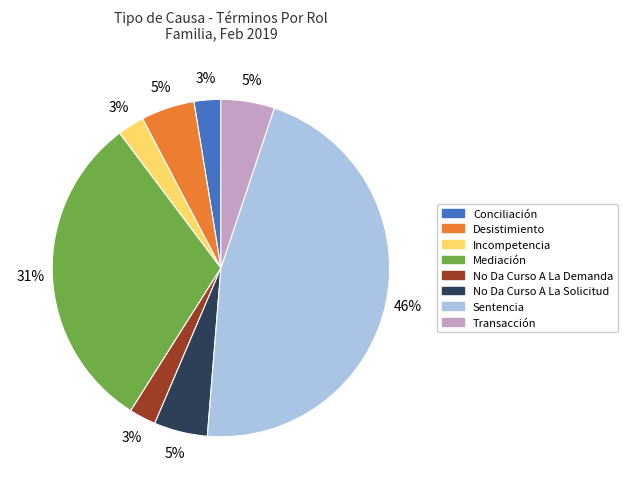

Between Desistimiento and Incompetencia, which is larger?

Desistimiento